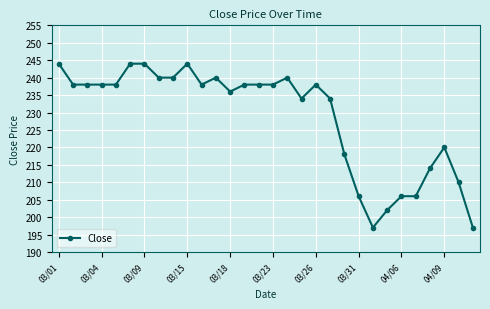

What is the average value?

229